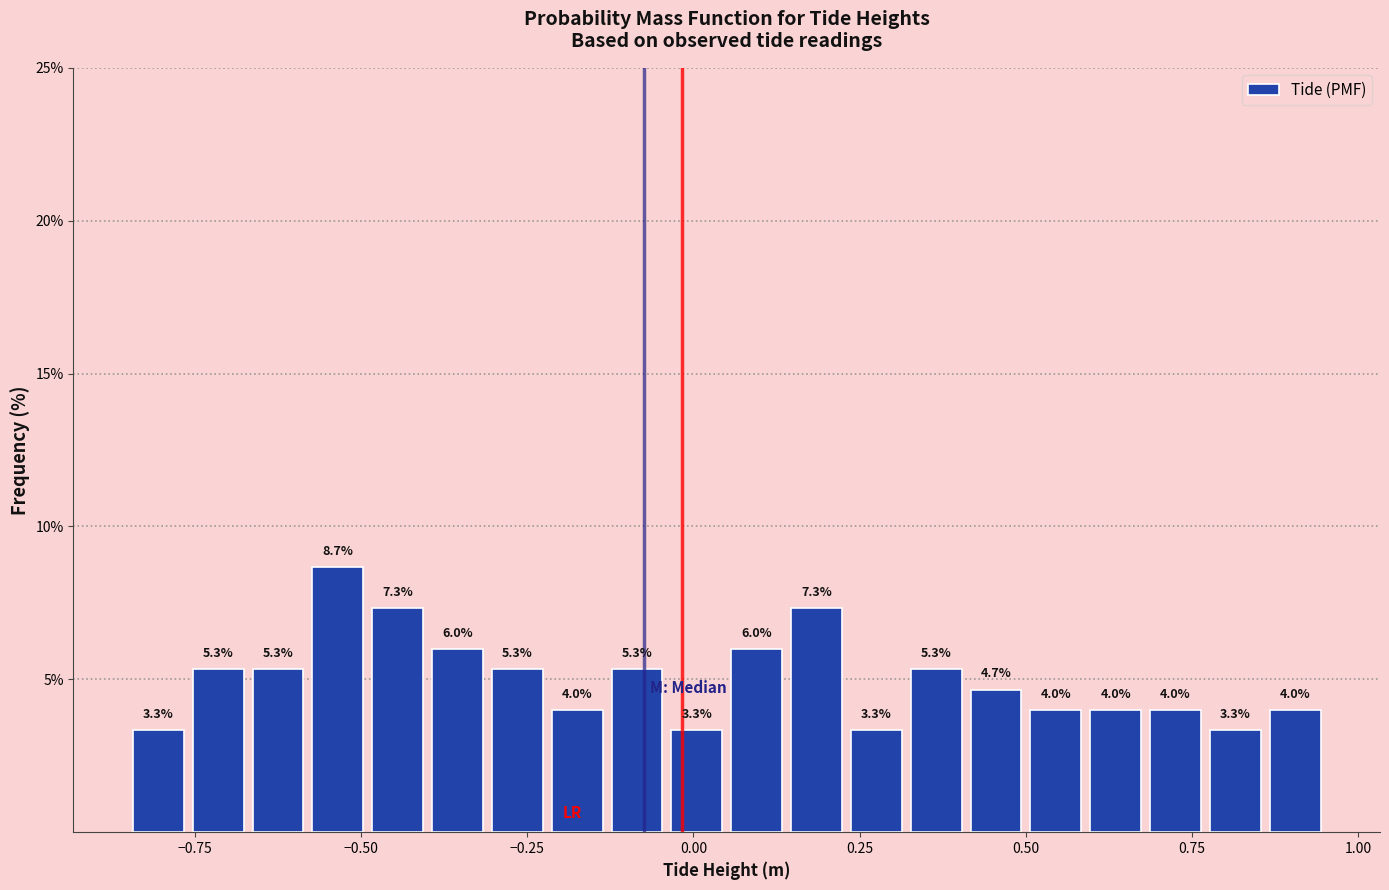

Around what value on the x-axis is the tallest bar? Give the approximate position of its centre, as read against the axis.

-0.55